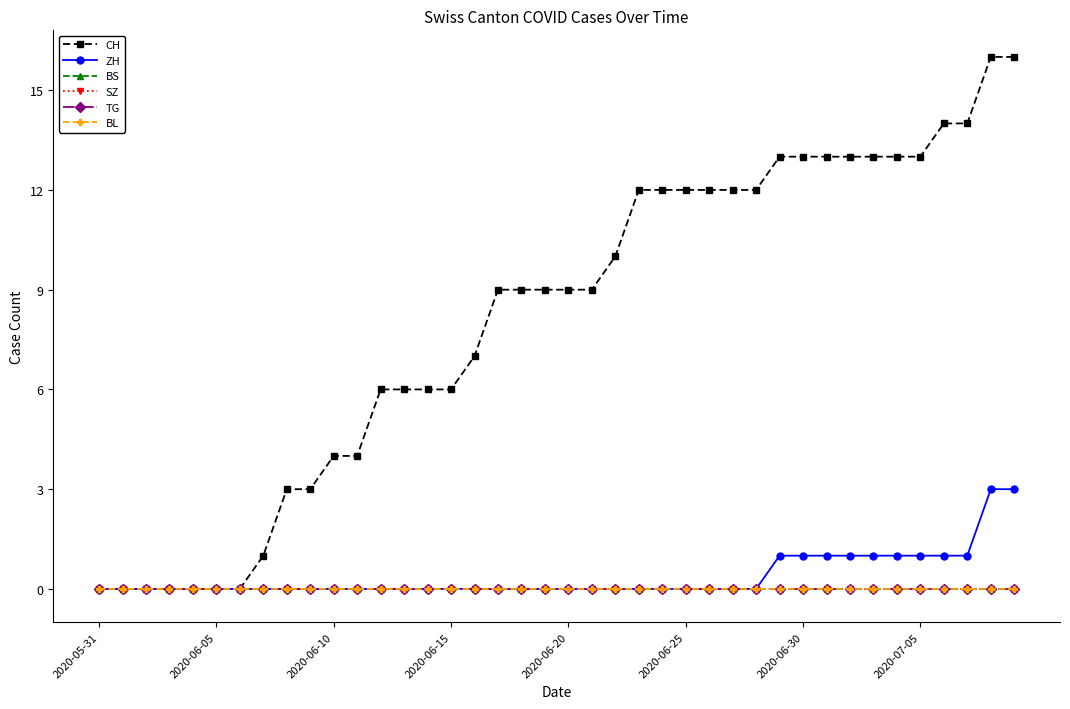

Reading right to left, extract all data points from this chart.

CH: 16	16	14	14	13	13	13	13	13	13	13	12	12	12	12	12	12	10	9	9	9	9	9	7	6	6	6	6	4	4	3	3	1	0	0	0	0	0	0	0
ZH: 3	3	1	1	1	1	1	1	1	1	1	0	0	0	0	0	0	0	0	0	0	0	0	0	0	0	0	0	0	0	0	0	0	0	0	0	0	0	0	0
BS: 0	0	0	0	0	0	0	0	0	0	0	0	0	0	0	0	0	0	0	0	0	0	0	0	0	0	0	0	0	0	0	0	0	0	0	0	0	0	0	0
SZ: 0	0	0	0	0	0	0	0	0	0	0	0	0	0	0	0	0	0	0	0	0	0	0	0	0	0	0	0	0	0	0	0	0	0	0	0	0	0	0	0
TG: 0	0	0	0	0	0	0	0	0	0	0	0	0	0	0	0	0	0	0	0	0	0	0	0	0	0	0	0	0	0	0	0	0	0	0	0	0	0	0	0
BL: 0	0	0	0	0	0	0	0	0	0	0	0	0	0	0	0	0	0	0	0	0	0	0	0	0	0	0	0	0	0	0	0	0	0	0	0	0	0	0	0